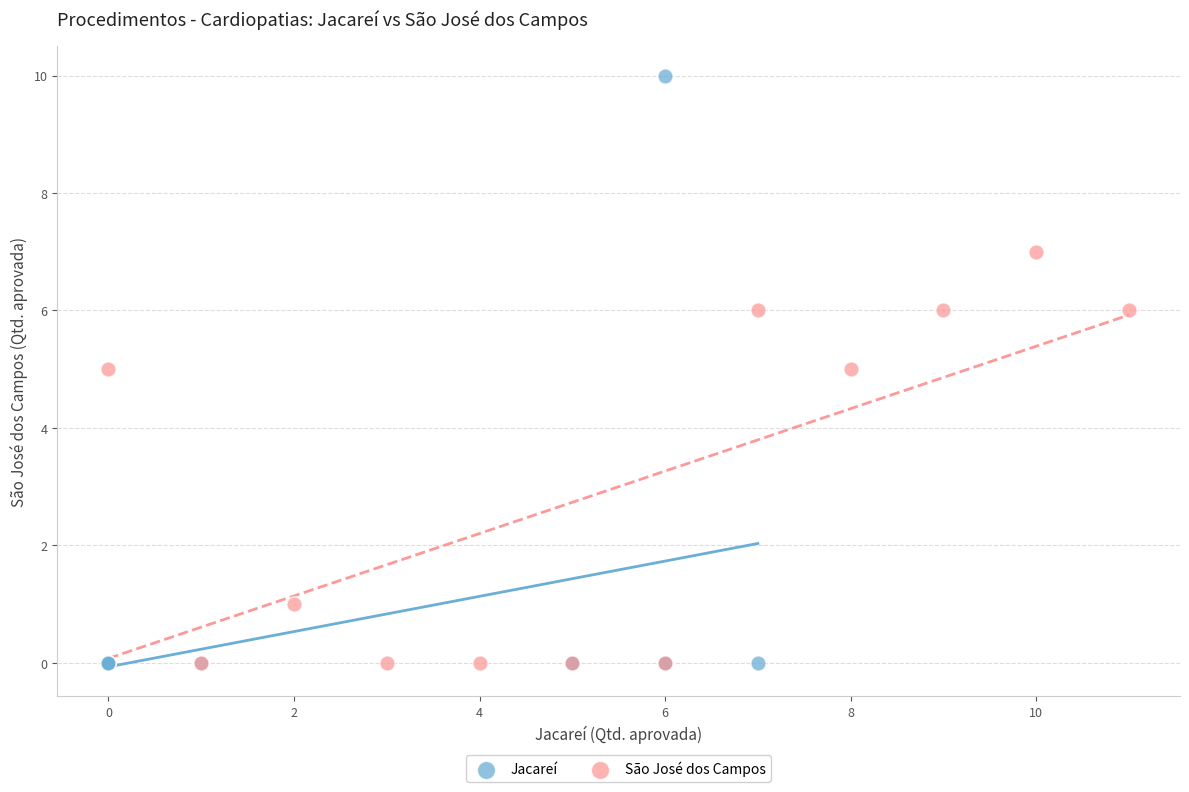

Which series has the widest spread of Y values?

Jacareí